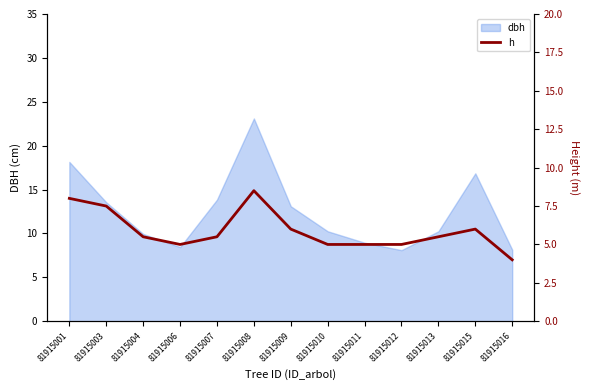

What is the change in value from 81915001 to 81915004?

-2.5